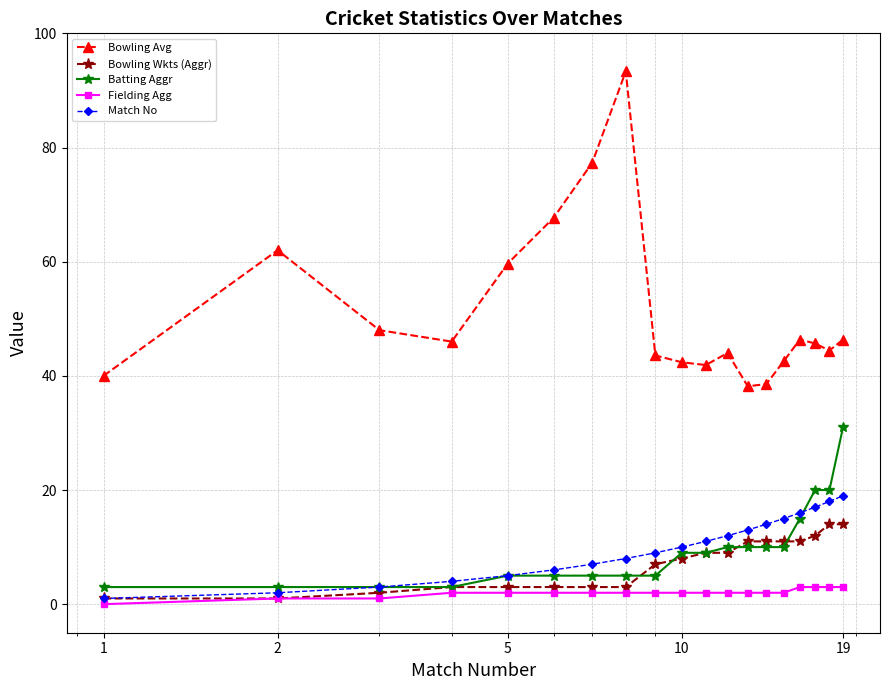

What is the lowest value of the Bowling Wkts (Aggr) series?

1.0